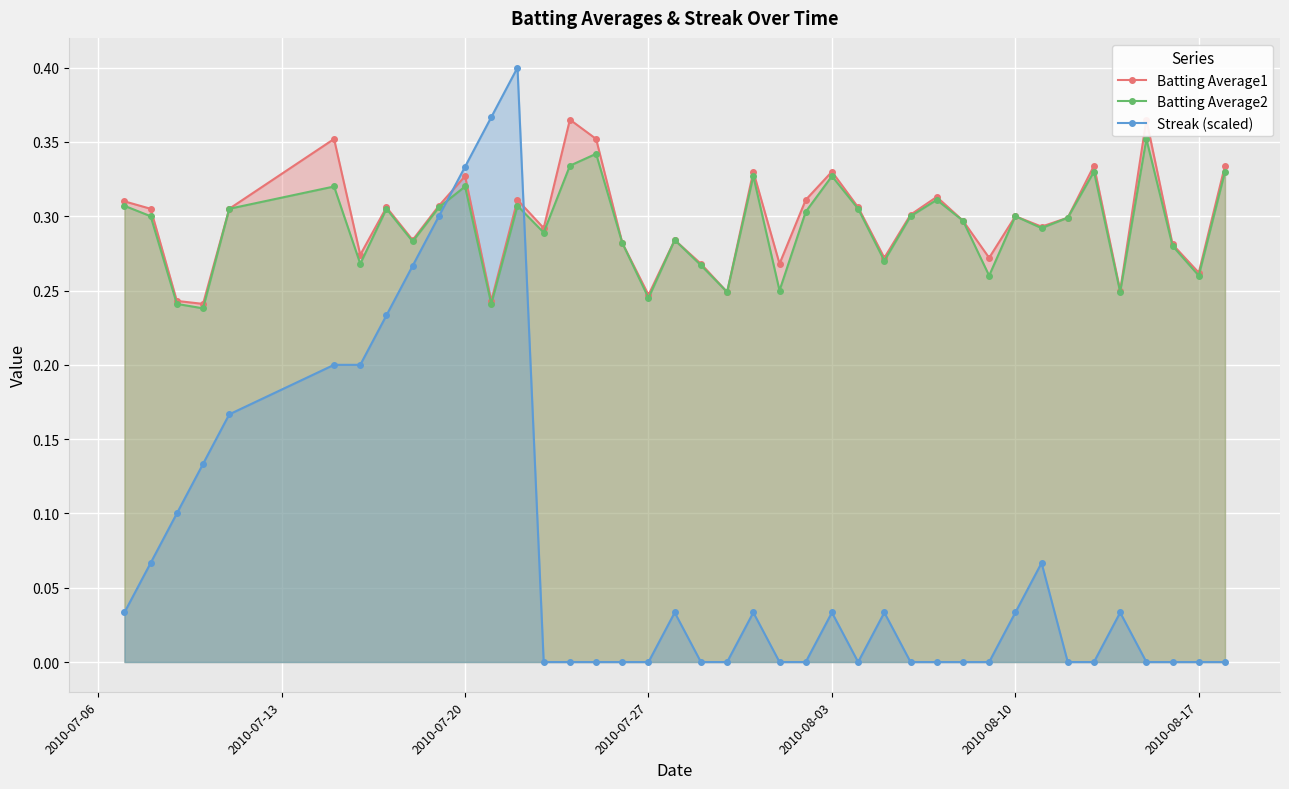

True or false: Streak (scaled) and Batting Average1 cross at least once.

True